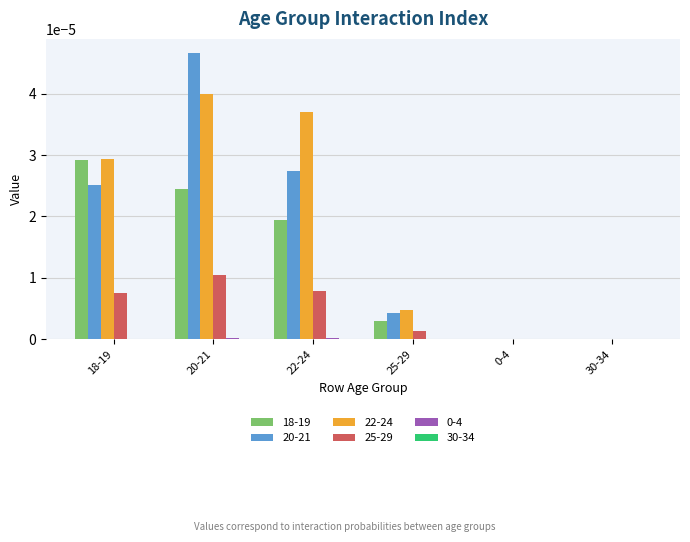

Which label corresponds to the largest value in the chart?

20-21